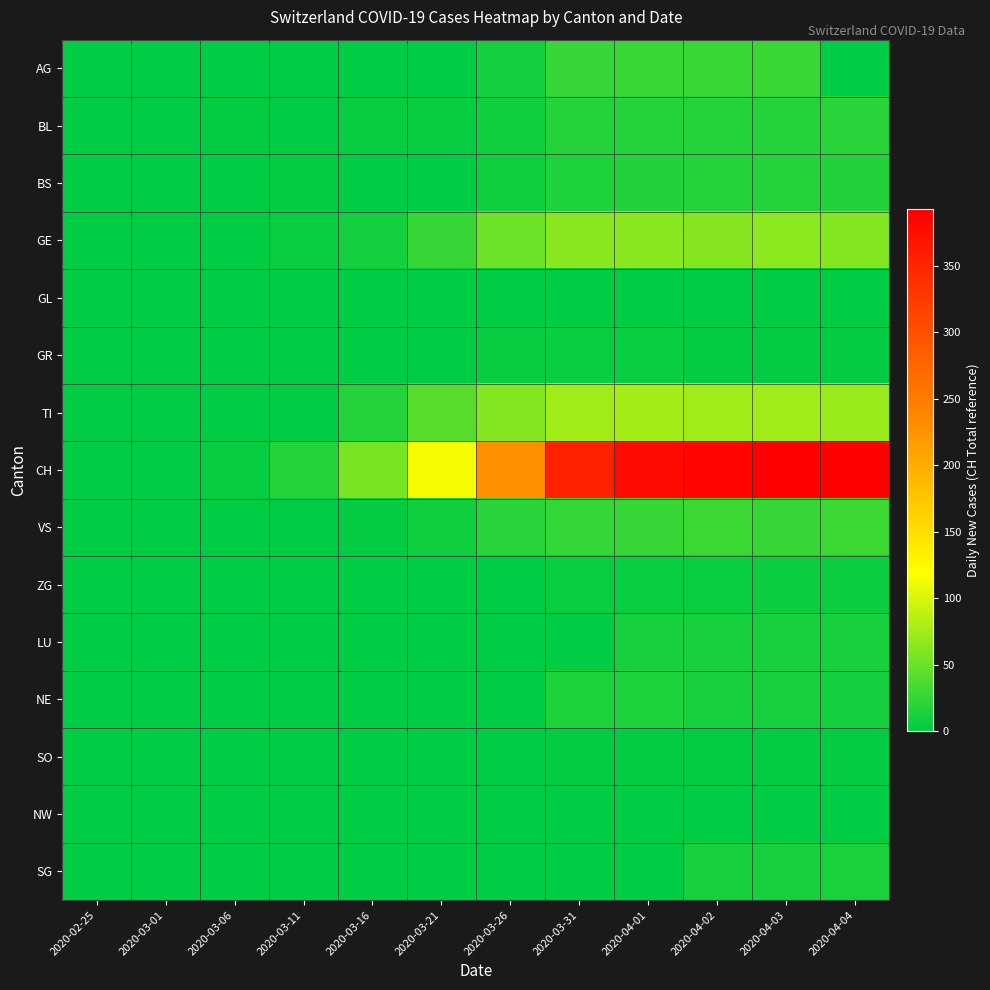

Which series has the largest total across all categories?

CH